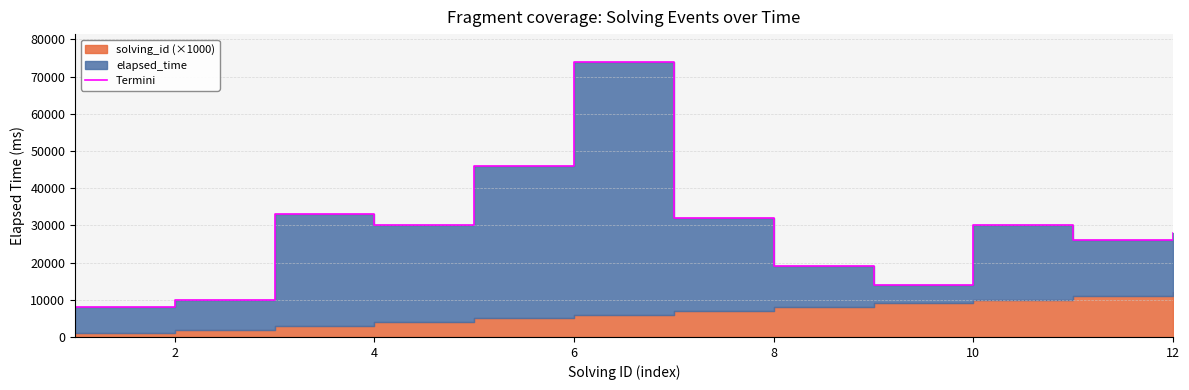

How many values are below 30000?

6